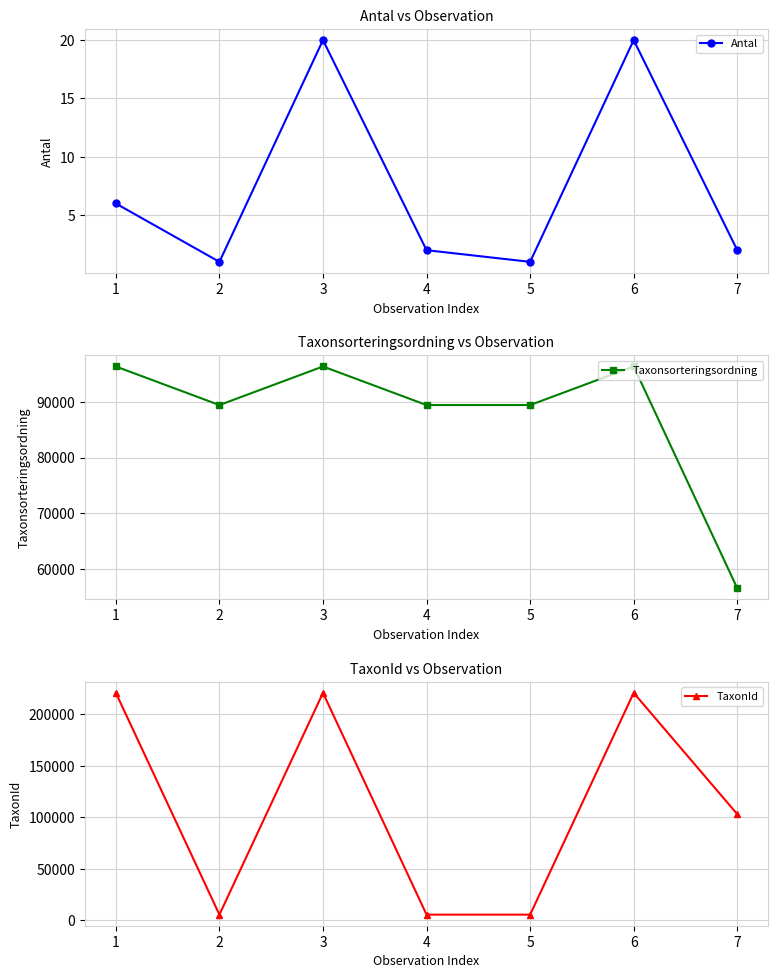

List the series in order of their peak value, highest first.

TaxonId, Taxonsorteringsordning, Antal